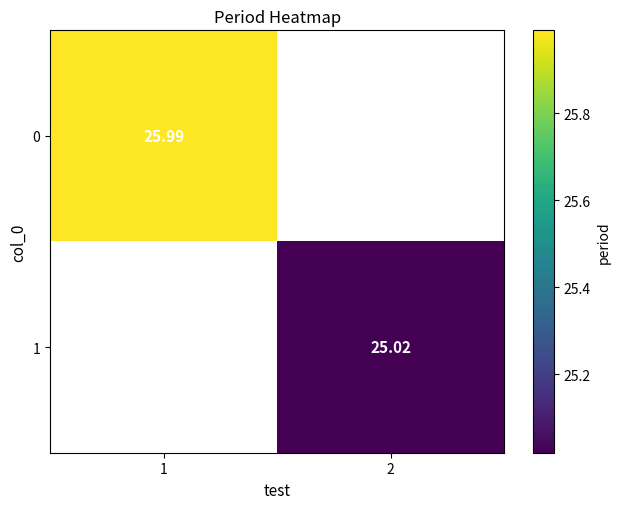

At which category does the chart reach its minimum across all series?

2